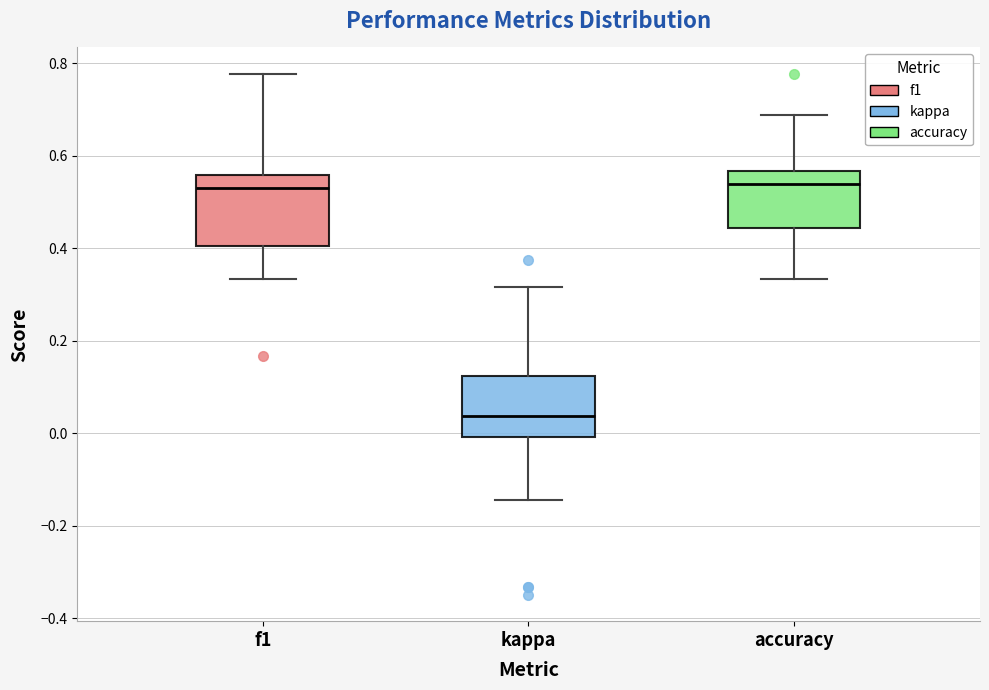

Which box is the tallest, from its lower edge to its upper edge?

f1